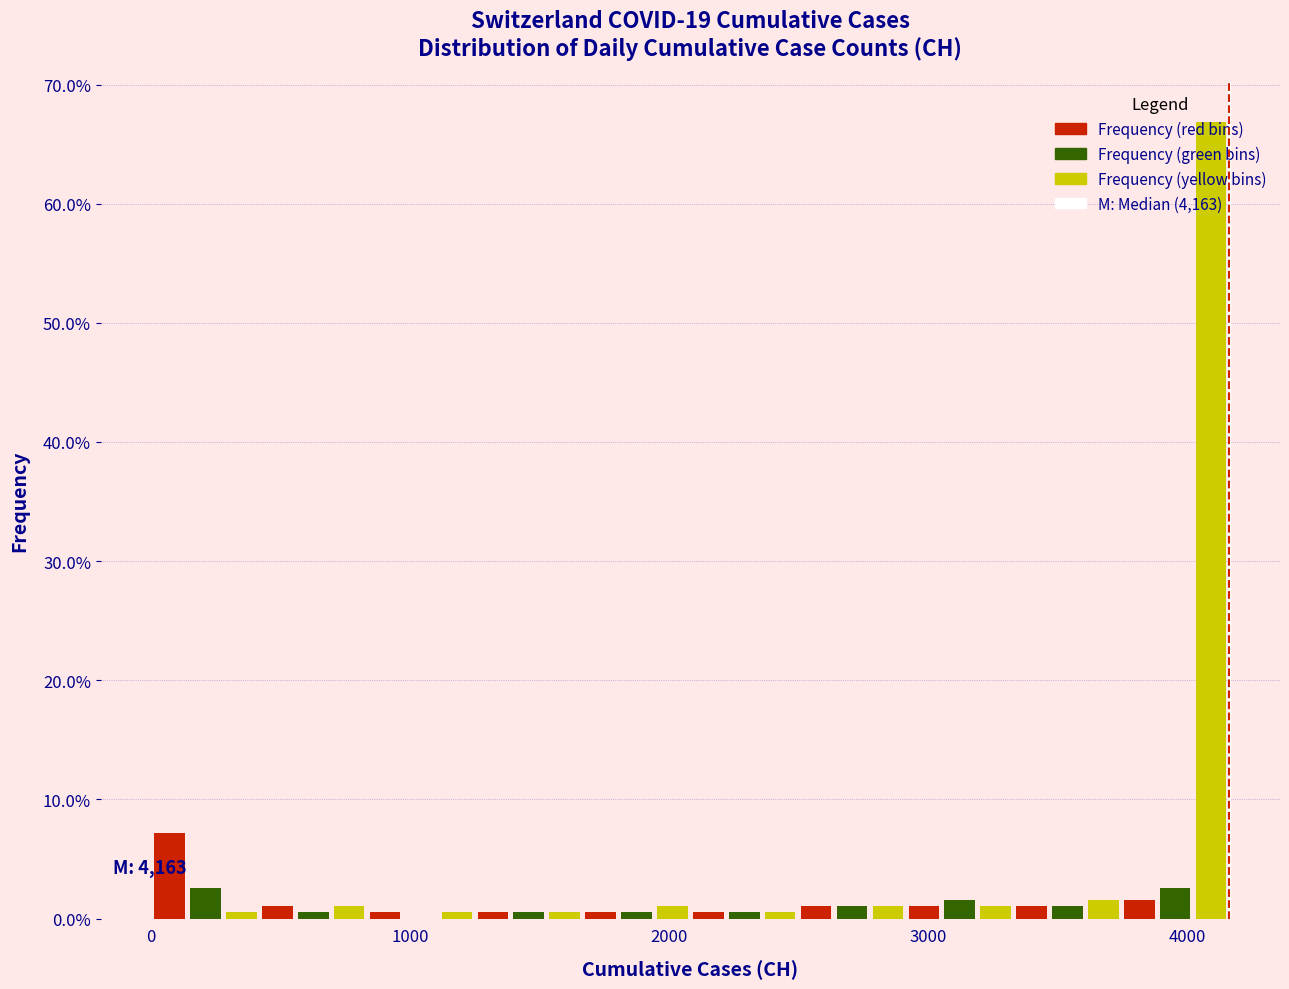

Around what value on the x-axis is the tallest bar? Give the approximate position of its centre, as read against the axis.

4100